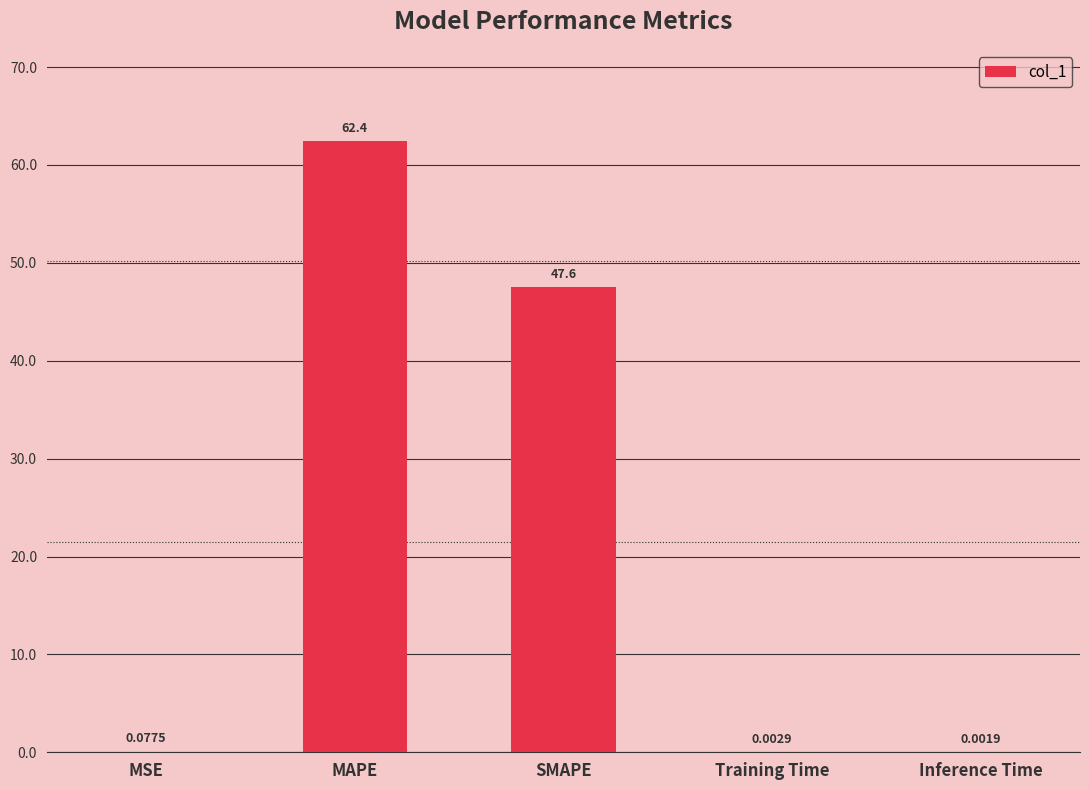

Where is the data nearest to the value 31?

SMAPE